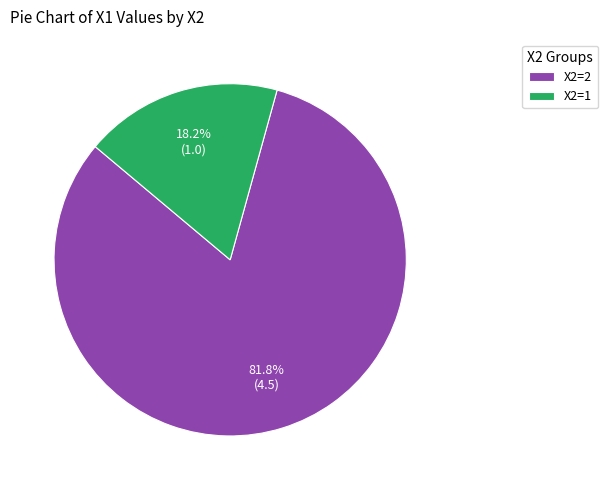

Rank the categories by value from lowest to highest.

X2=1, X2=2